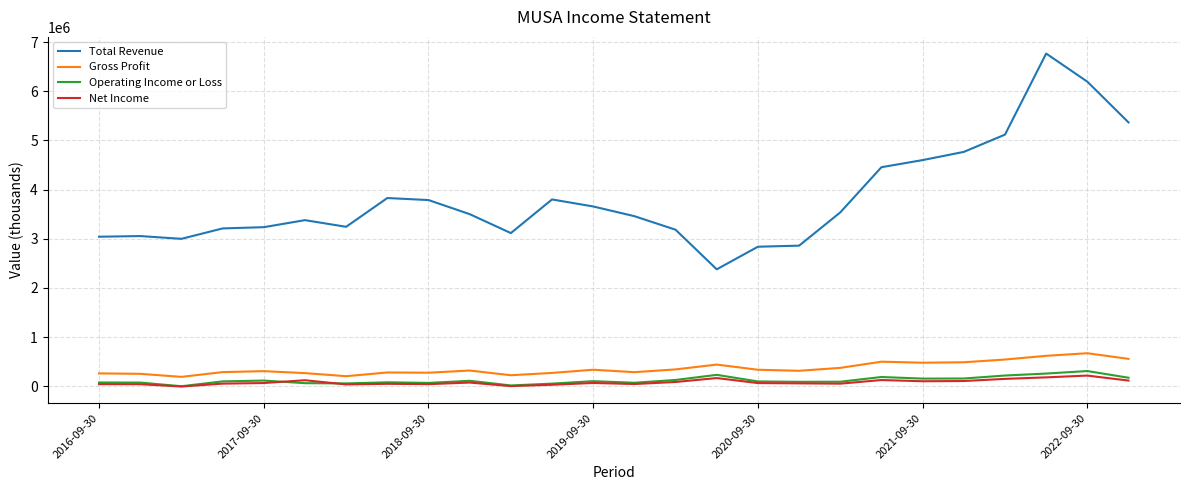

What is the maximum value shown in the chart?

6766700